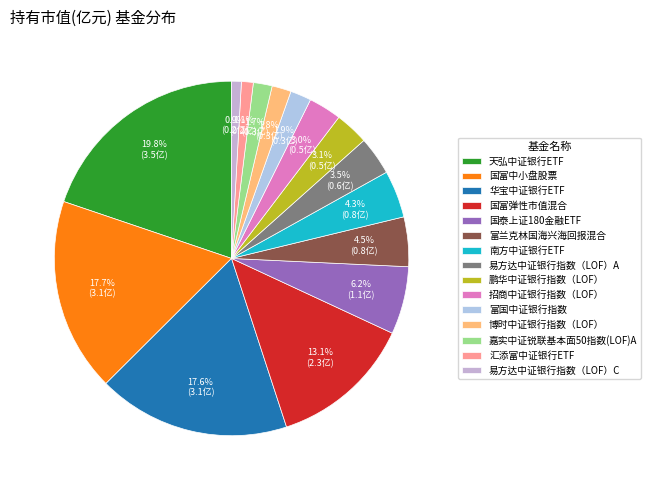

Which category has the smallest portion of the pie?

易方达中证银行指数（LOF）C